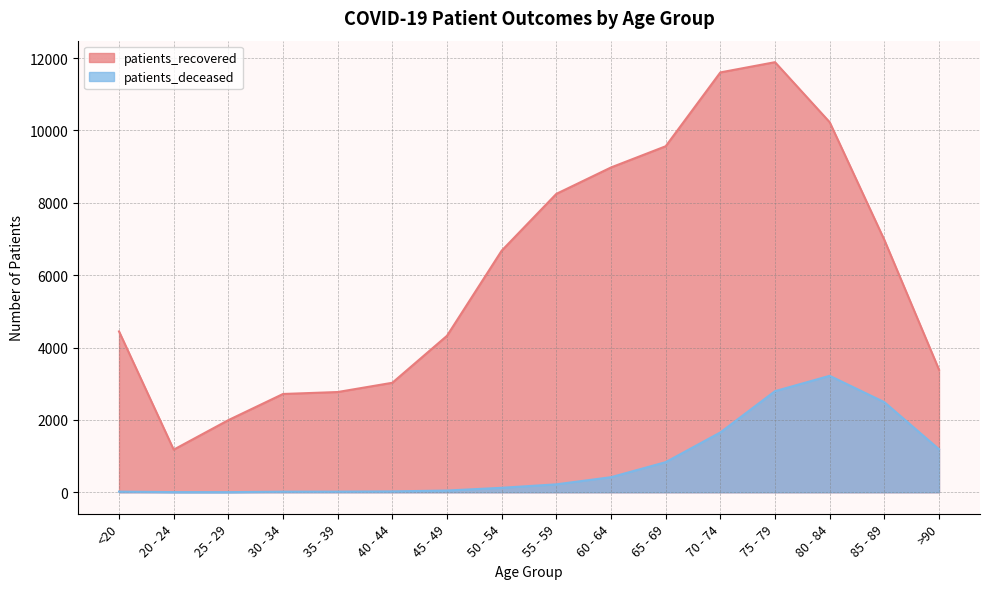

What is the smallest value displayed?

3